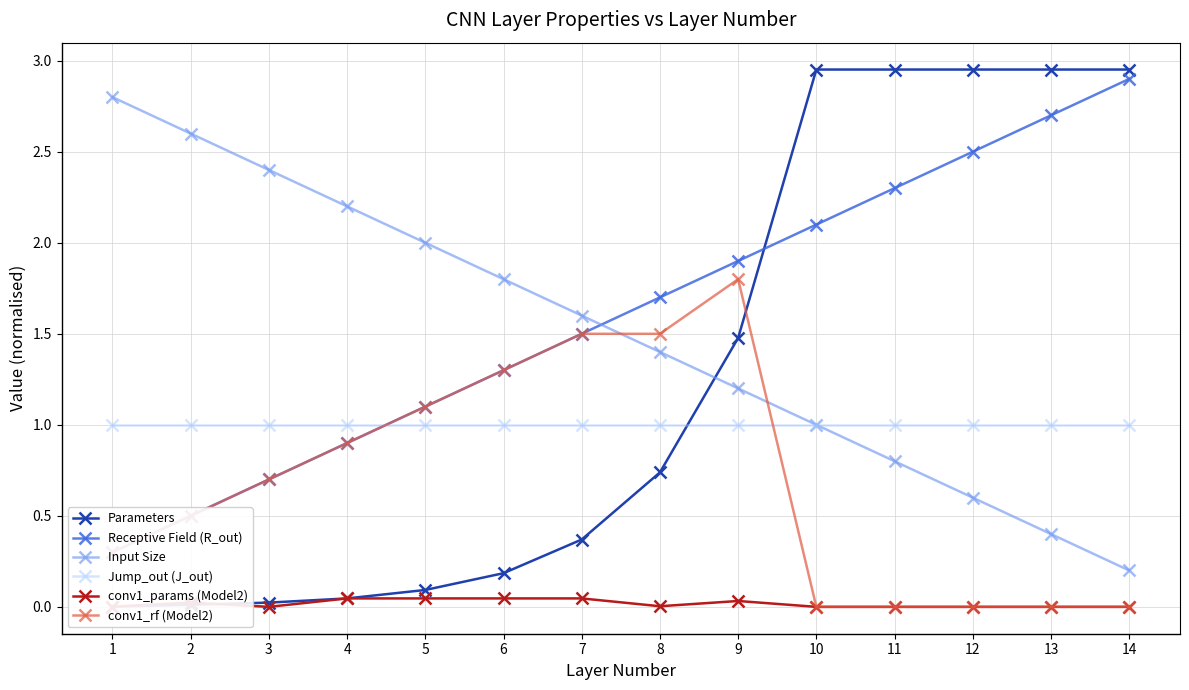

What is the value of the Input Size point at the 7th from the left?

1.6